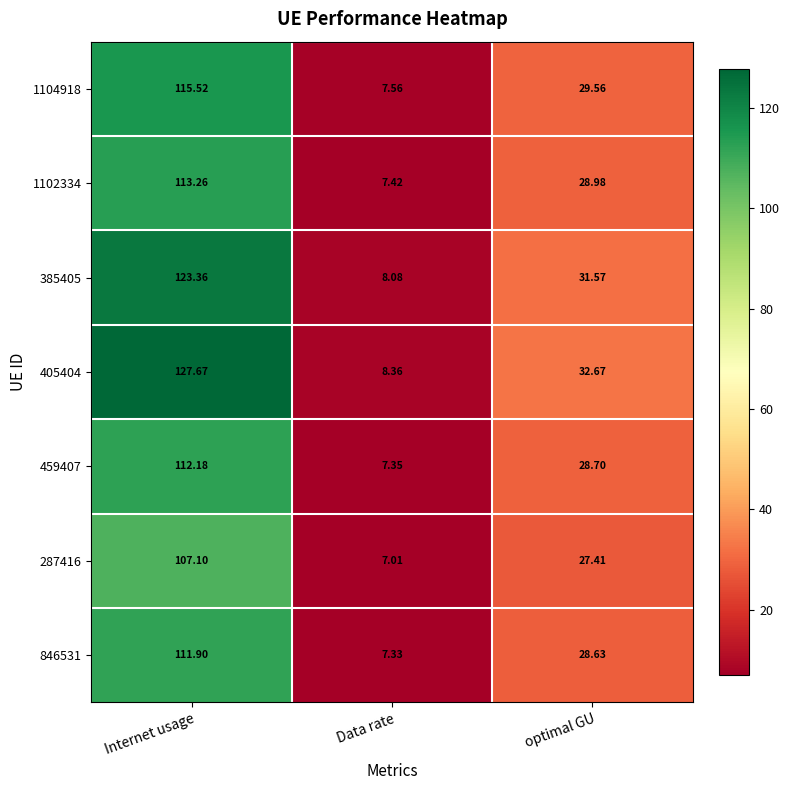

List the labels in order of 846531 value, largest first.

Internet usage, optimal GU, Data rate